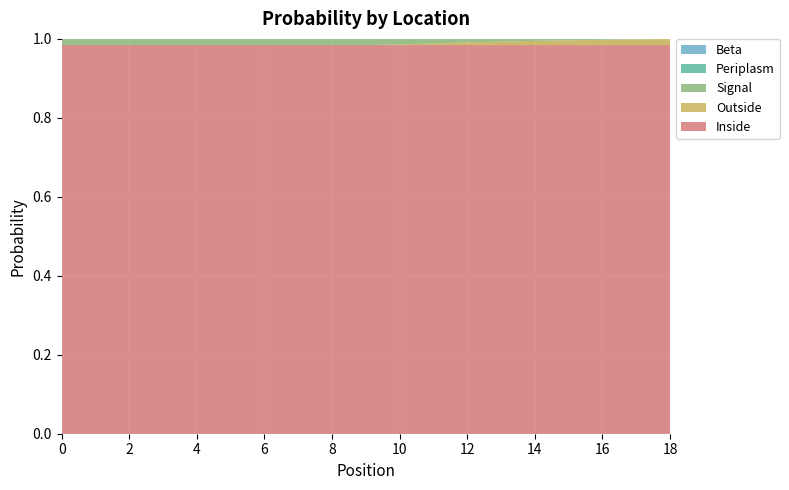

Reading left to right, extract all data points from this chart.

Inside: 0=1.0	1=1.0	2=1.0	3=1.0	4=1.0	5=1.0	6=1.0	7=1.0	8=1.0	9=1.0	10=1.0	11=1.0	12=1.0	13=1.0	14=1.0	15=1.0	16=1.0	17=1.0	18=1.0
Outside: 0=0.0	1=0.0	2=0.0	3=0.0	4=0.0	5=0.0	6=0.0	7=0.0	8=0.0	9=0.0	10=0.0	11=0.0	12=0.0	13=0.0	14=0.0	15=0.0	16=0.0	17=0.0	18=0.0
Signal: 0=0.0	1=0.0	2=0.0	3=0.0	4=0.0	5=0.0	6=0.0	7=0.0	8=0.0	9=0.0	10=0.0	11=0.0	12=0.0	13=0.0	14=0.0	15=0.0	16=0.0	17=0.0	18=0.0
Periplasm: 0=0.0	1=0.0	2=0.0	3=0.0	4=0.0	5=0.0	6=0.0	7=0.0	8=0.0	9=0.0	10=0.0	11=0.0	12=0.0	13=0.0	14=0.0	15=0.0	16=0.0	17=0.0	18=0.0
Beta: 0=0.0	1=0.0	2=0.0	3=0.0	4=0.0	5=0.0	6=0.0	7=0.0	8=0.0	9=0.0	10=0.0	11=0.0	12=0.0	13=0.0	14=0.0	15=0.0	16=0.0	17=0.0	18=0.0